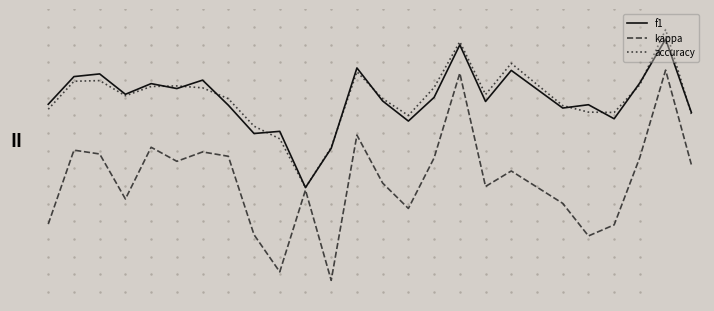

True or false: accuracy and kappa intersect in this chart.

False